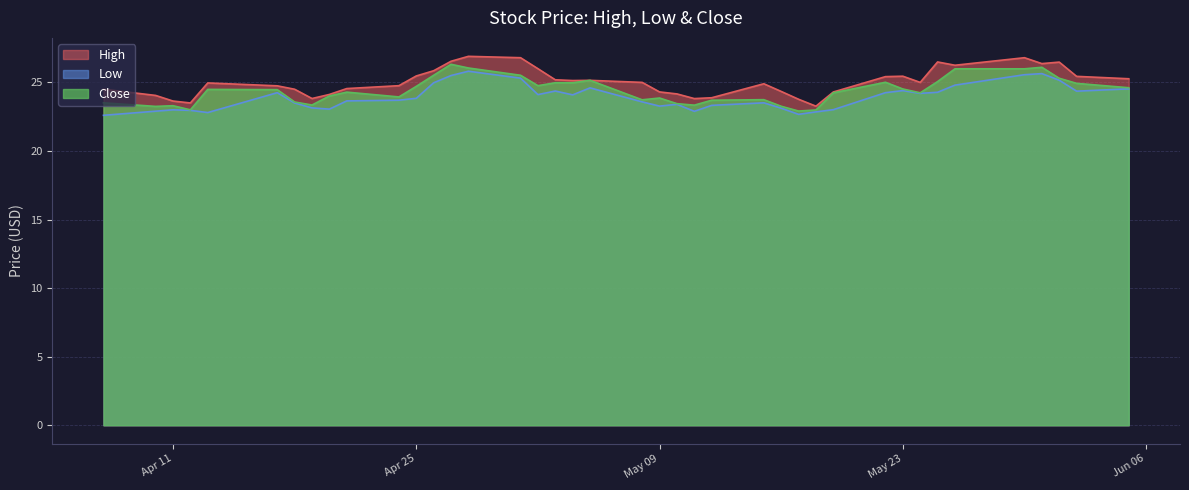

Is the value of Low at 2017-05-08 greater than the value of High at 2017-04-19?

No